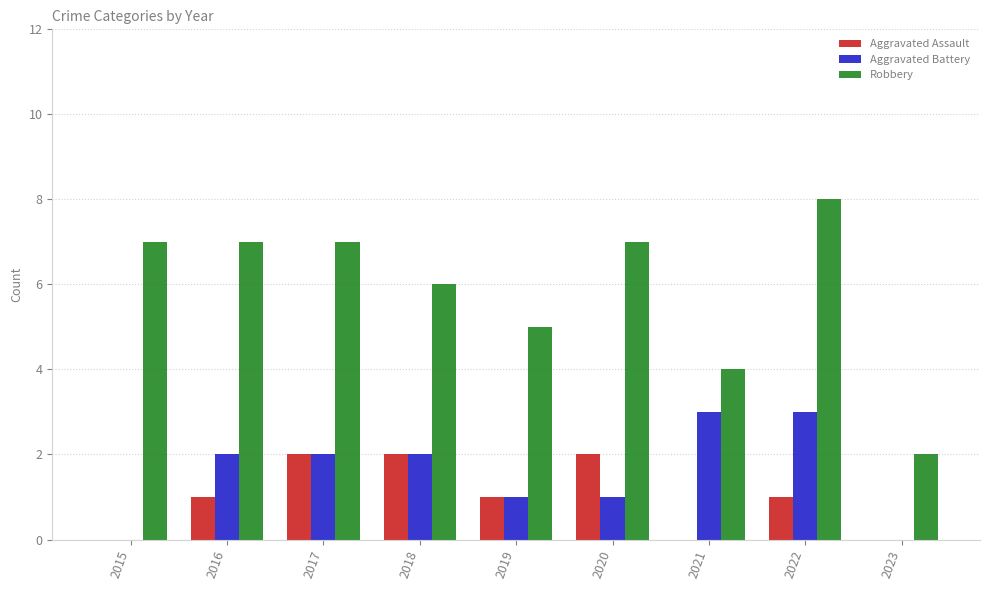

Which label corresponds to the largest value in the chart?

2022